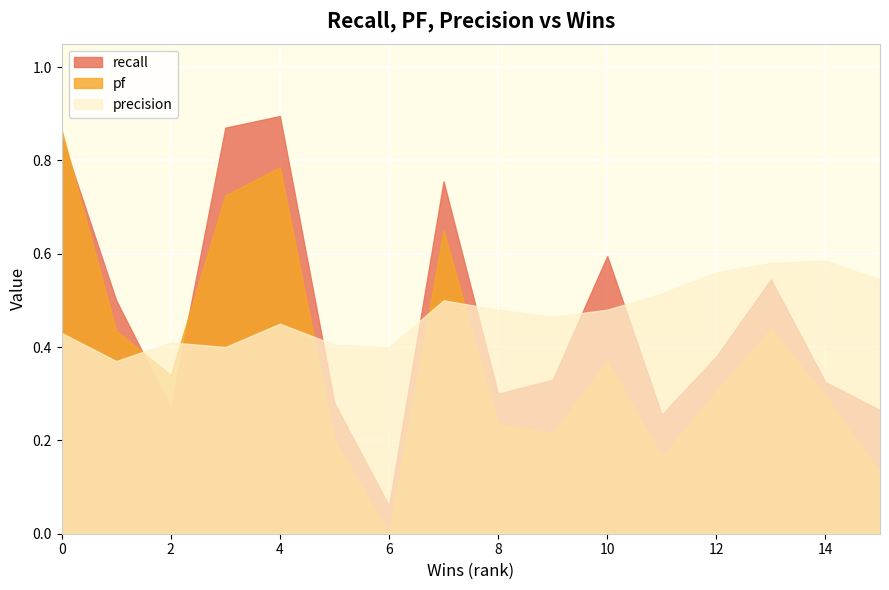

At how many categories does at least one series exceed 0?

16